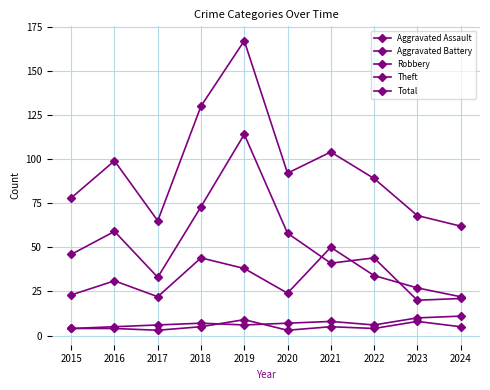

What is the value of the Aggravated Battery point at the 9th from the left?

10